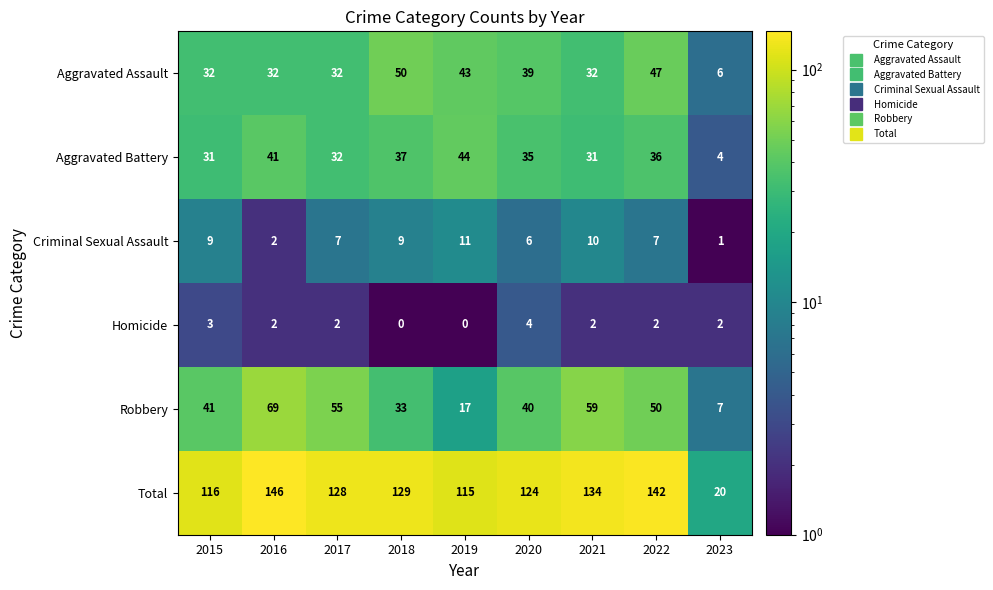

What is the difference between the maximum and second lowest values in the Criminal Sexual Assault series?

9